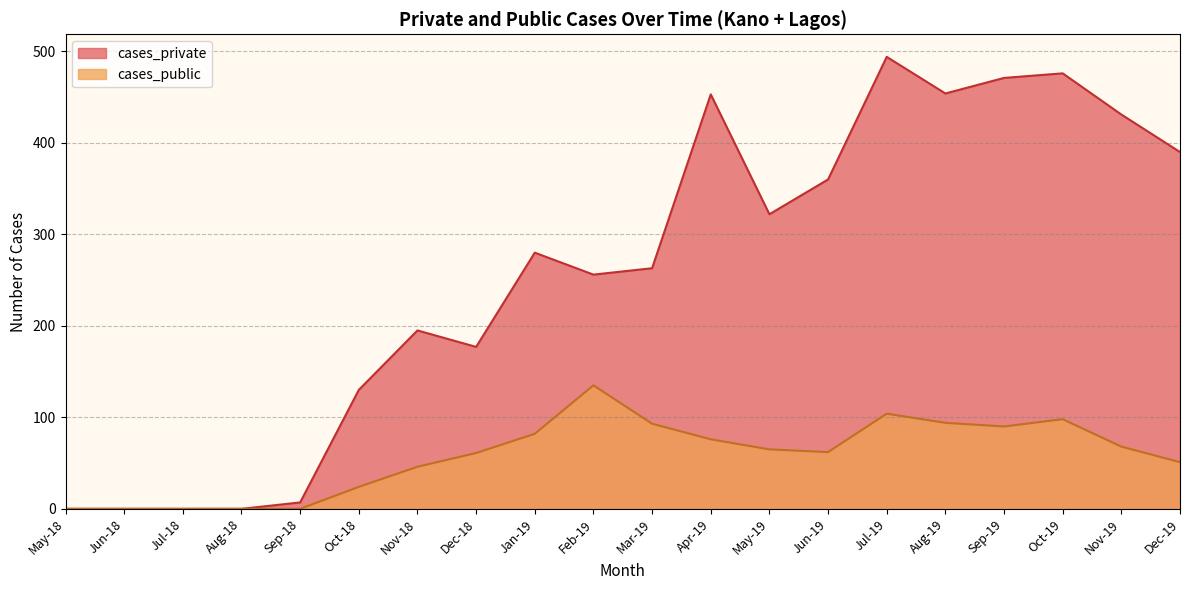

What is the total value across all series at Aug-19?

548